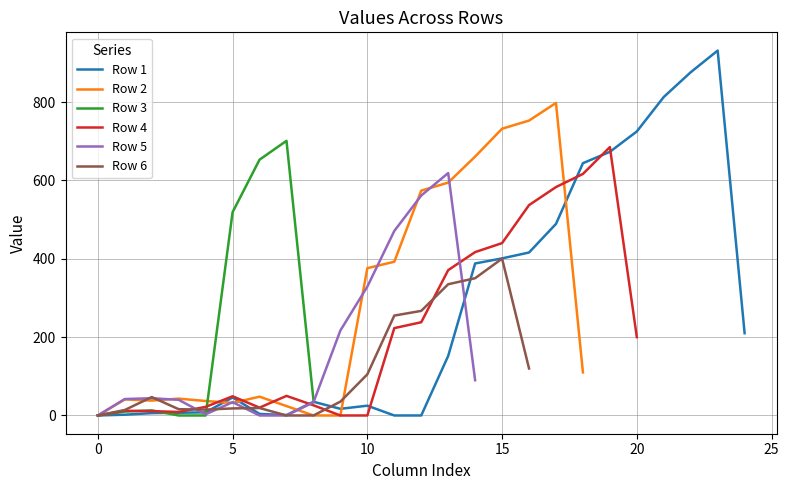

The value of Row 1 at 20 is 365.7. True or false?

False